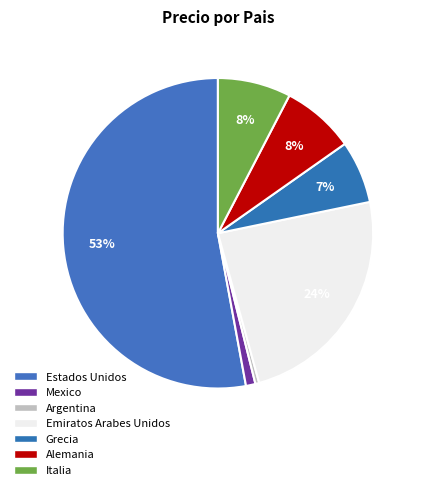

To the nearest percent, what is the difference between the Italia and Emiratos Arabes Unidos slice percentages?

16%